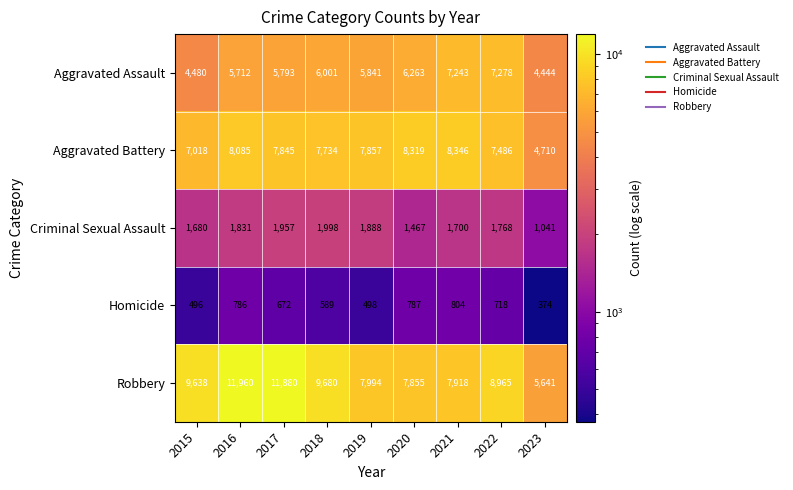

What is the difference between the highest and lowest values at 2022?

8247